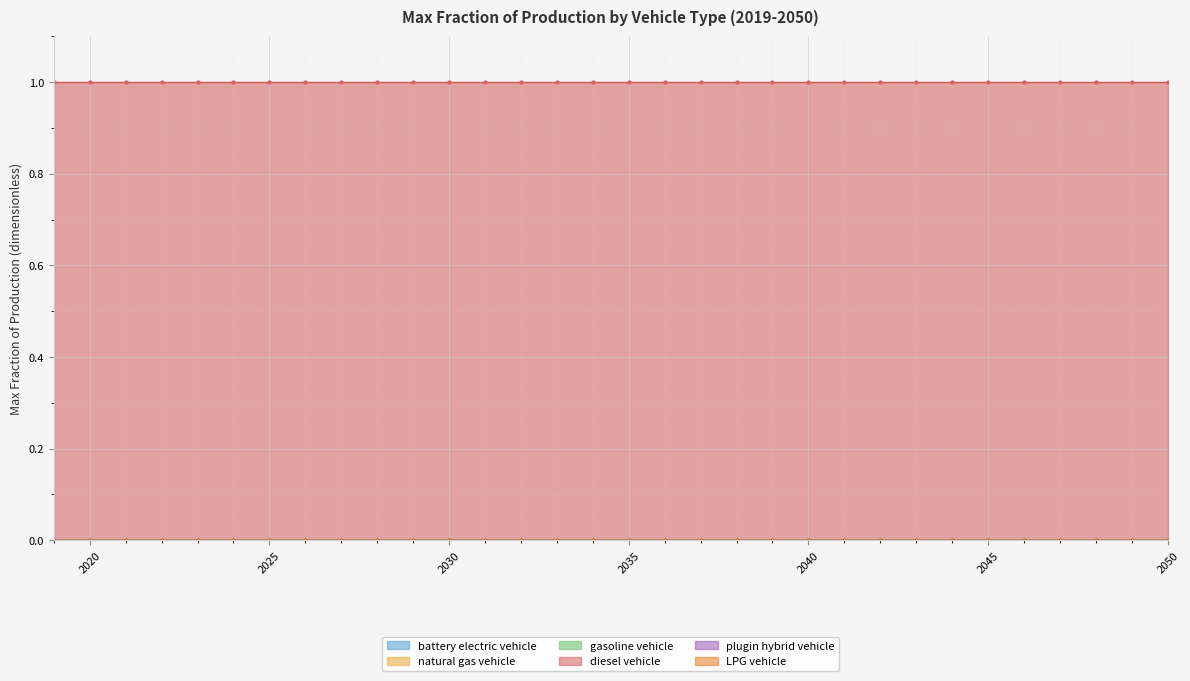

True or false: diesel vehicle and natural gas vehicle cross at least once.

False